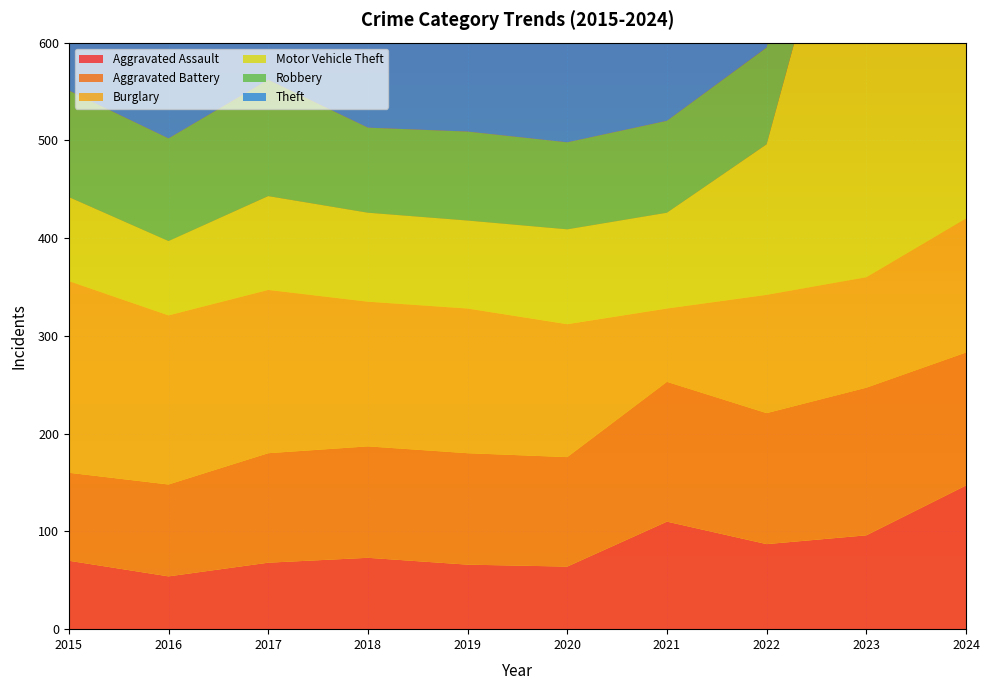

Reading left to right, list all the values displayed in this chart.

Aggravated Assault: 70	54	68	73	66	64	110	87	96	147
Aggravated Battery: 90	94	112	114	114	112	143	134	151	136
Burglary: 196	173	167	148	148	136	75	121	113	137
Motor Vehicle Theft: 86	76	96	91	90	97	98	154	510	221
Robbery: 109	105	119	87	91	89	94	99	113	94
Theft: 451	375	383	423	427	385	319	373	477	438